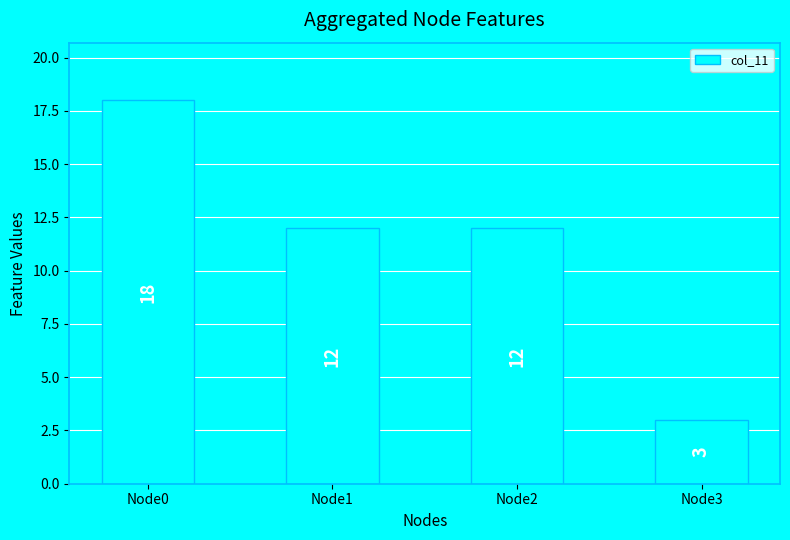

The value at Node0 is 26. True or false?

False